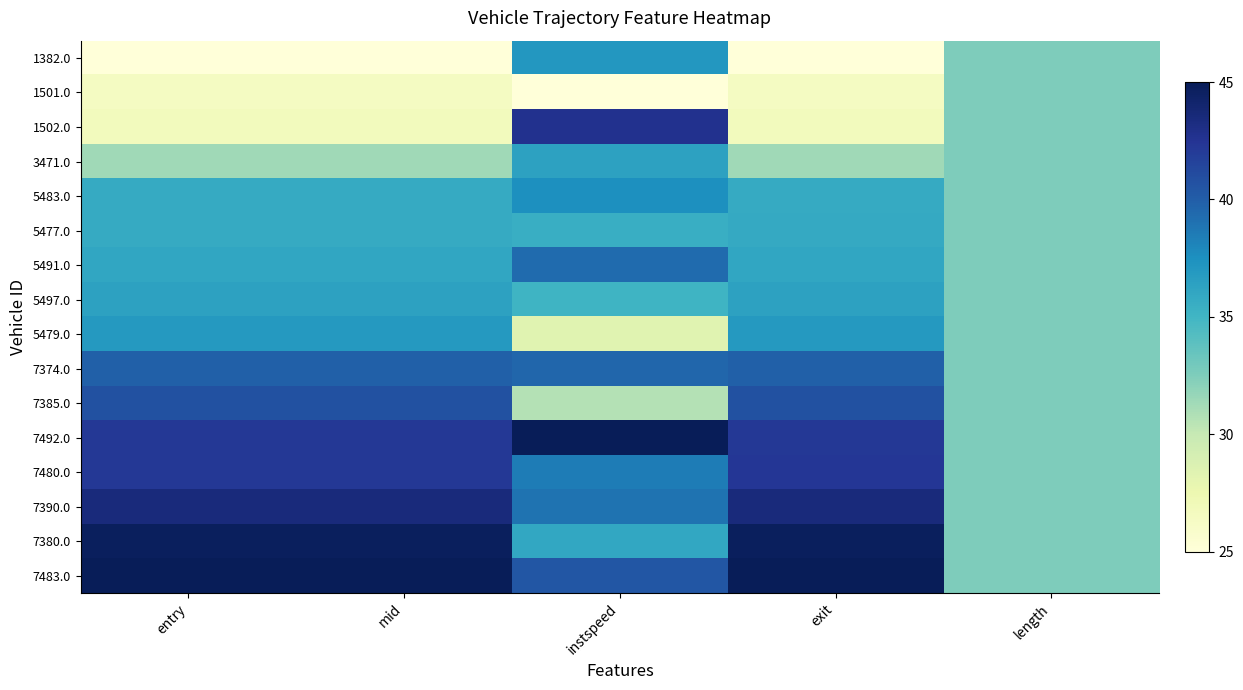

Rank the series by their maximum value, from lowest to highest.

1501.0, 5477.0, 5497.0, 3471.0, 5479.0, 1382.0, 5483.0, 5491.0, 7374.0, 7385.0, 7480.0, 1502.0, 7390.0, 7380.0, 7492.0, 7483.0